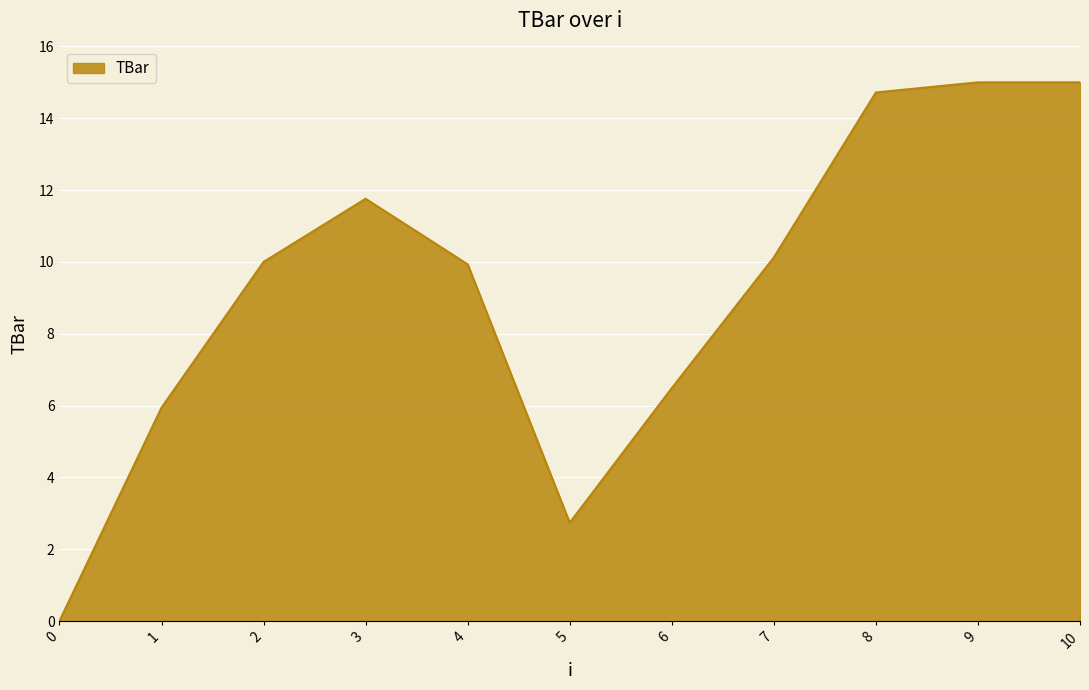

What is the maximum value shown in the chart?

15.0